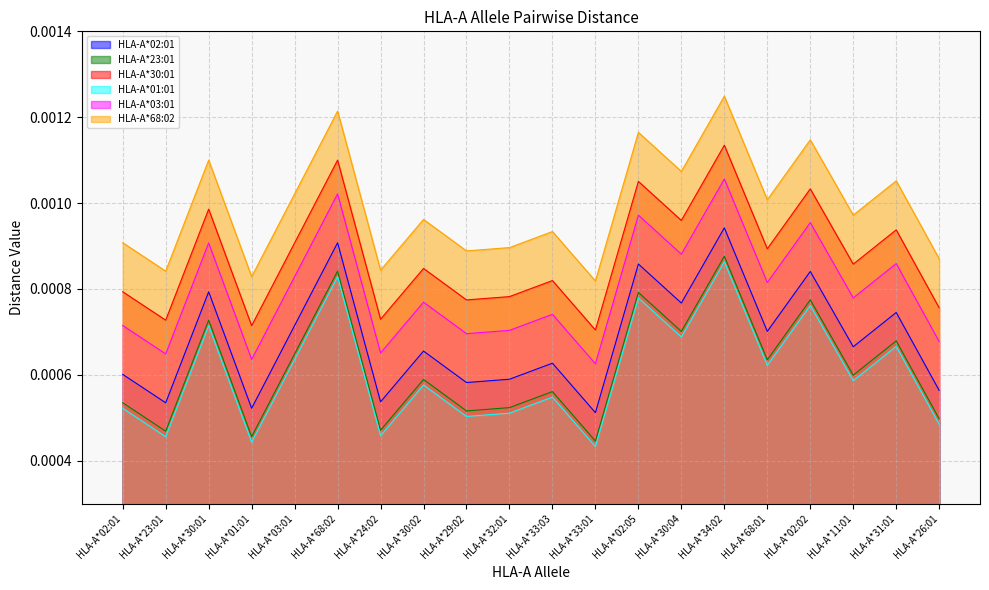

The HLA-A*03:01 series shows 0.0 at HLA-A*68:02. True or false?

False